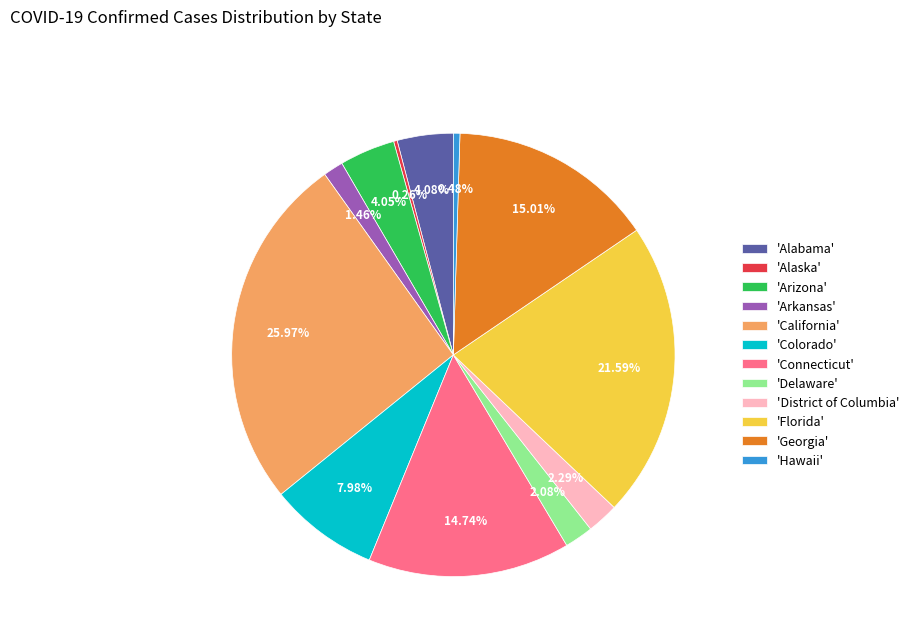

Which has a higher value, 'Arizona' or 'Arkansas'?

'Arizona'